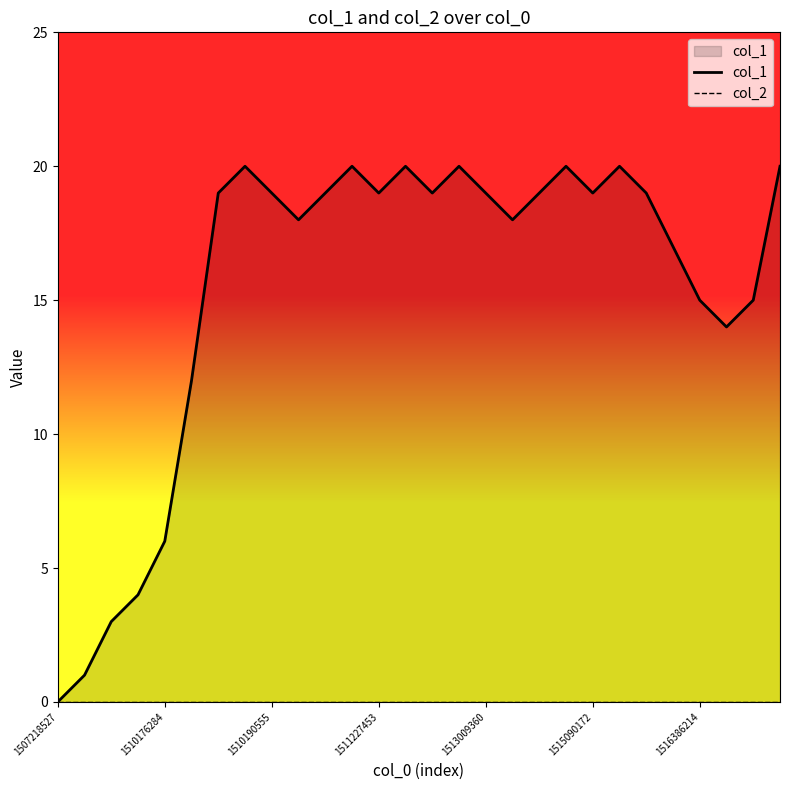

True or false: col_1 has more than 1 points higher than both neighbors.

True